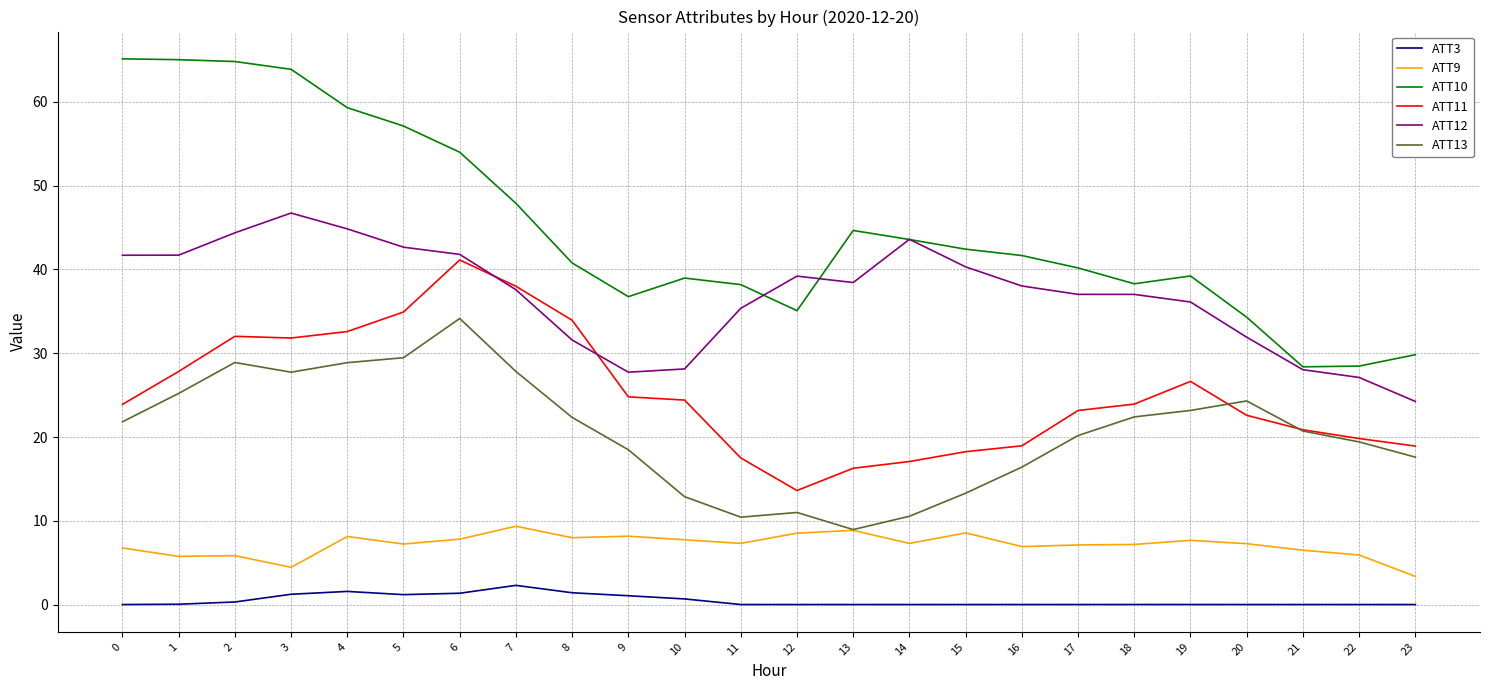

Which series has the largest total across all categories?

ATT10